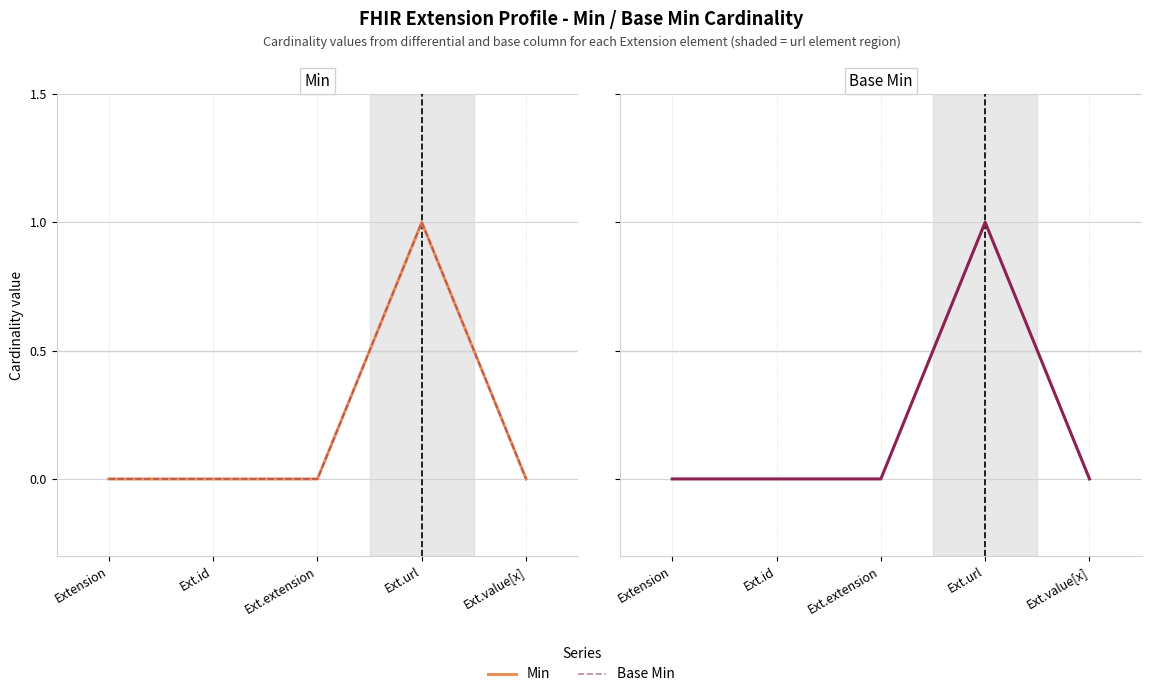

At which label is Base Min closest to 0?

Extension